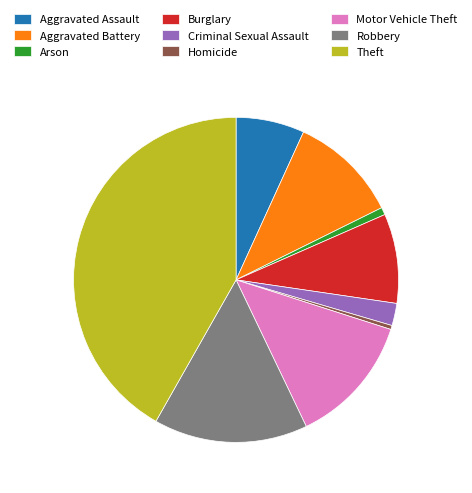

Which category has the biggest portion of the pie?

Theft